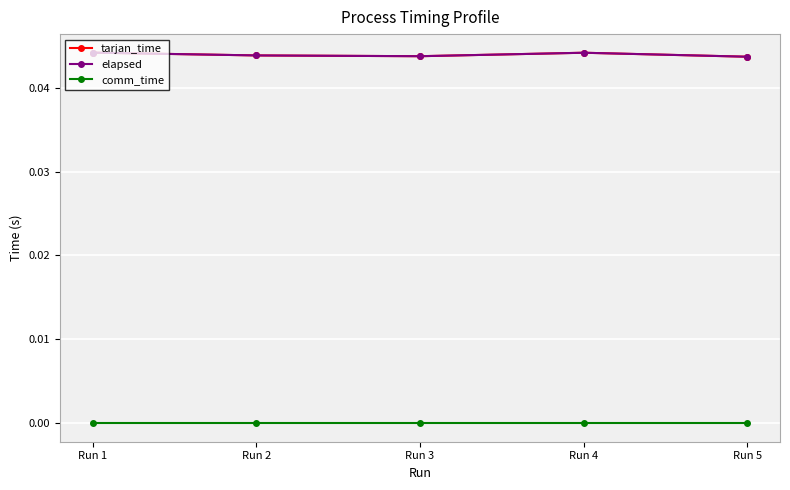

How many interior local peaks does the tarjan_time series have?

1